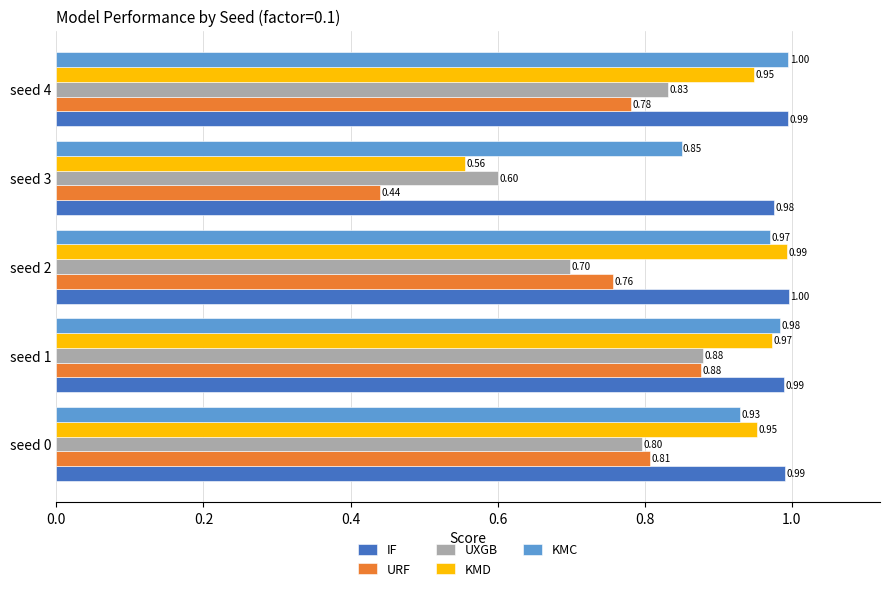

How many series are shown in this chart?

5